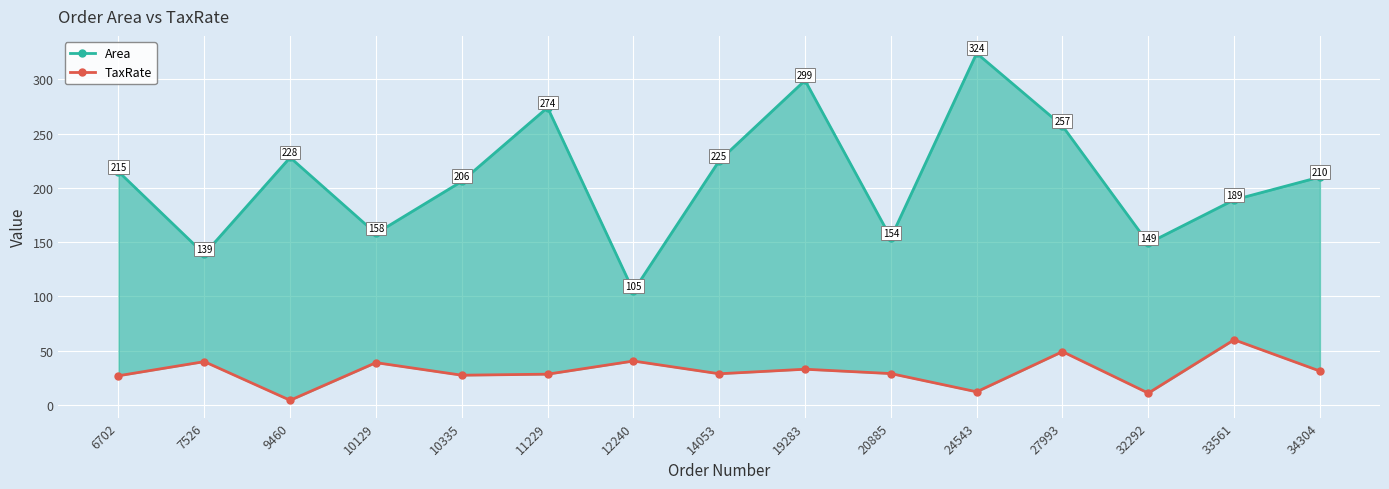

The value of TaxRate at 11229 is 28.4. True or false?

True